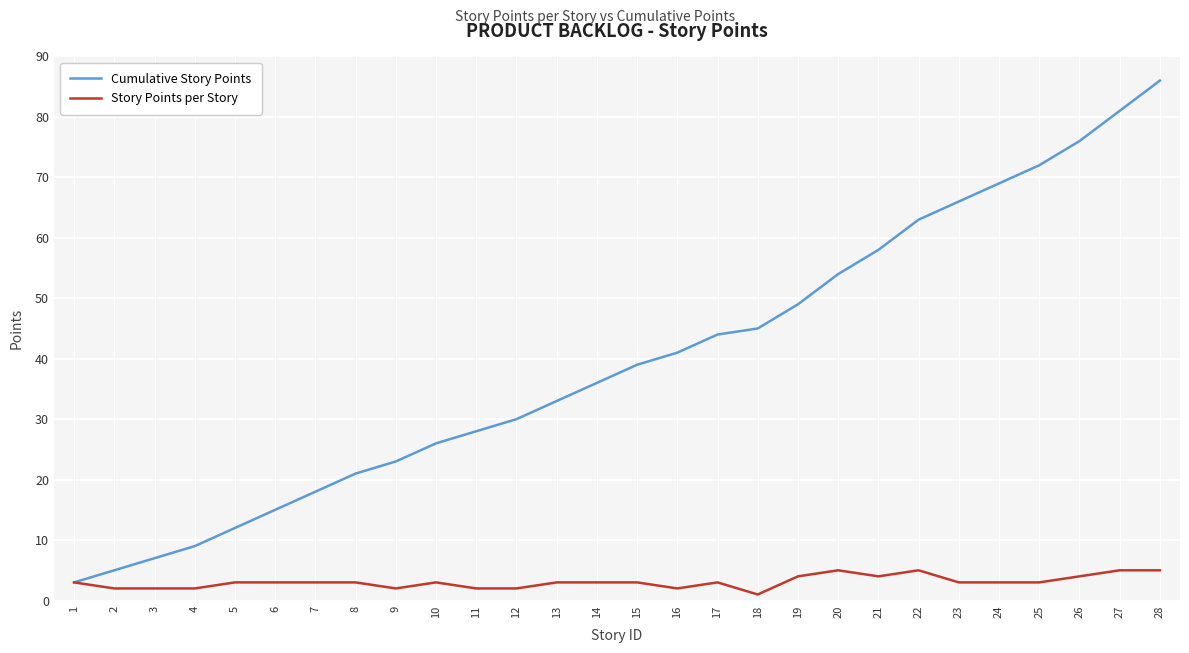

Is it true that Story Points per Story equals 3 at 14?

True